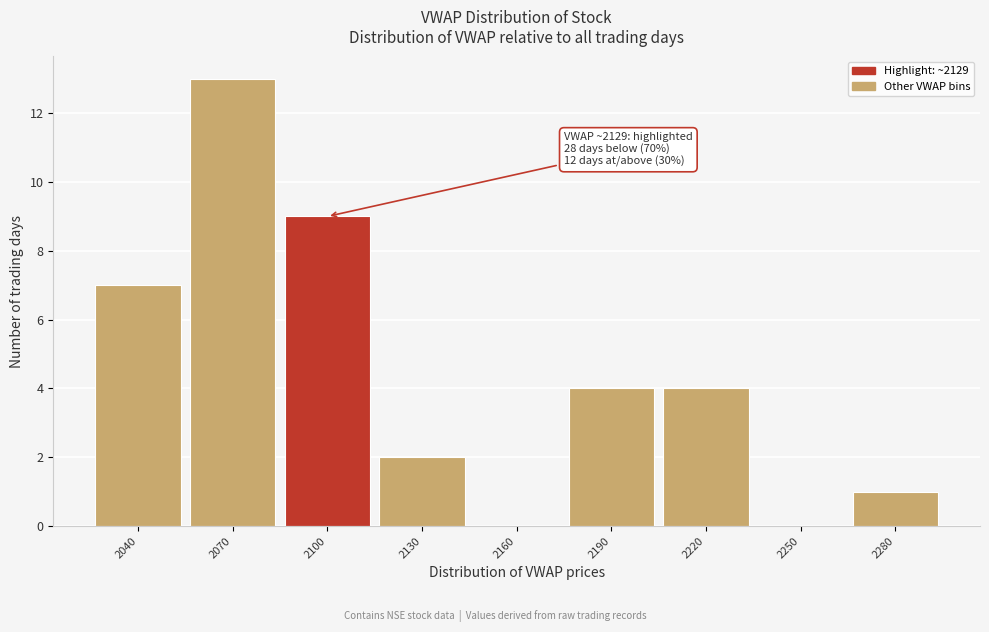

Reading left to right, list all the values displayed in this chart.

2040=7	2070=13	2100=9	2130=2	2160=0	2190=4	2220=4	2250=0	2280=1